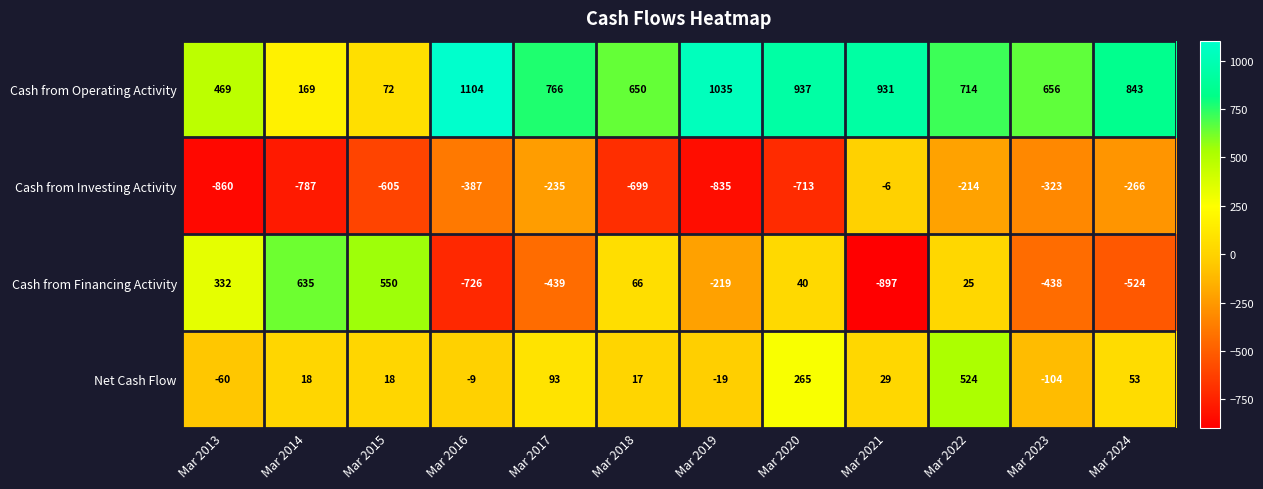

Rank the series by their maximum value, from highest to lowest.

Cash from Operating Activity, Cash from Financing Activity, Net Cash Flow, Cash from Investing Activity